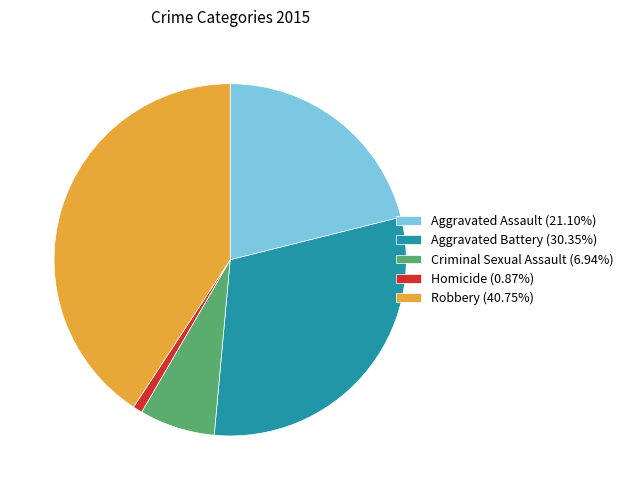

Do Homicide and Aggravated Assault together represent more than half of the pie?

No